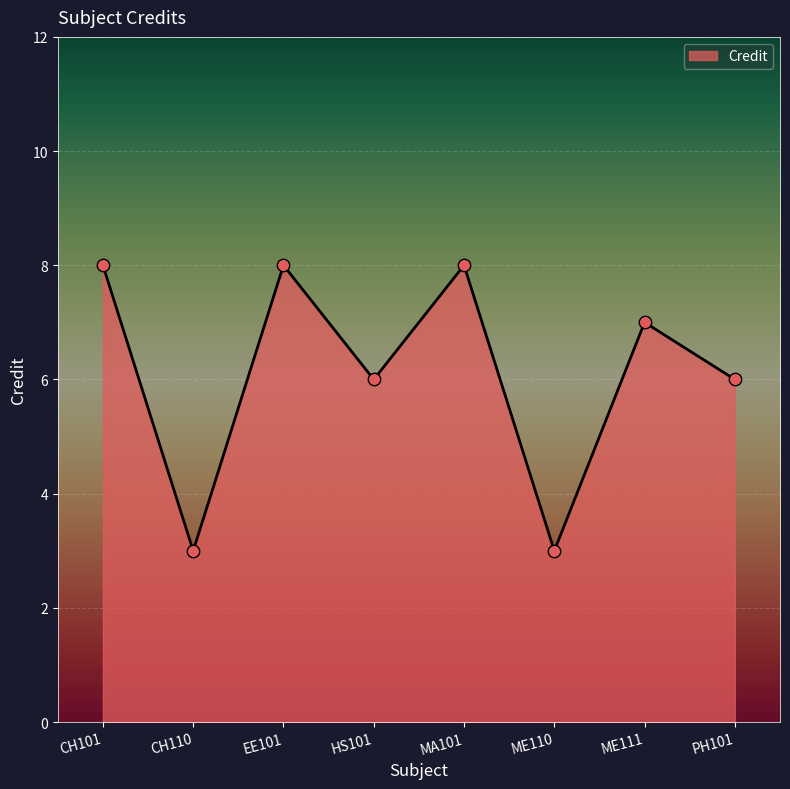

What is the change in value from EE101 to HS101?

-2